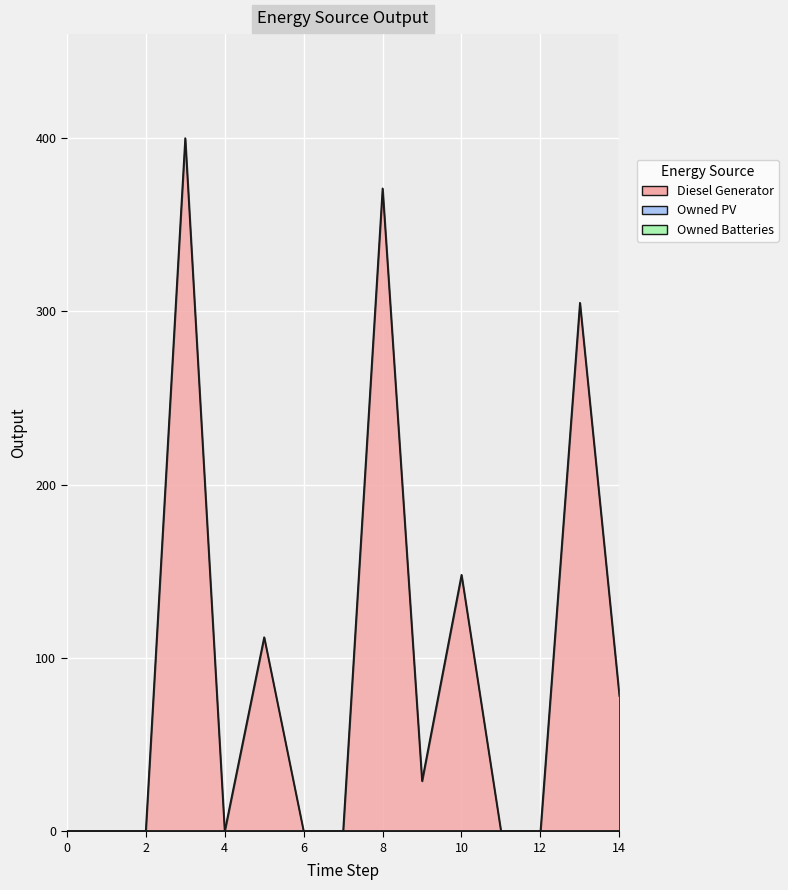

Is it true that Diesel Generator equals -123 at 12?

False